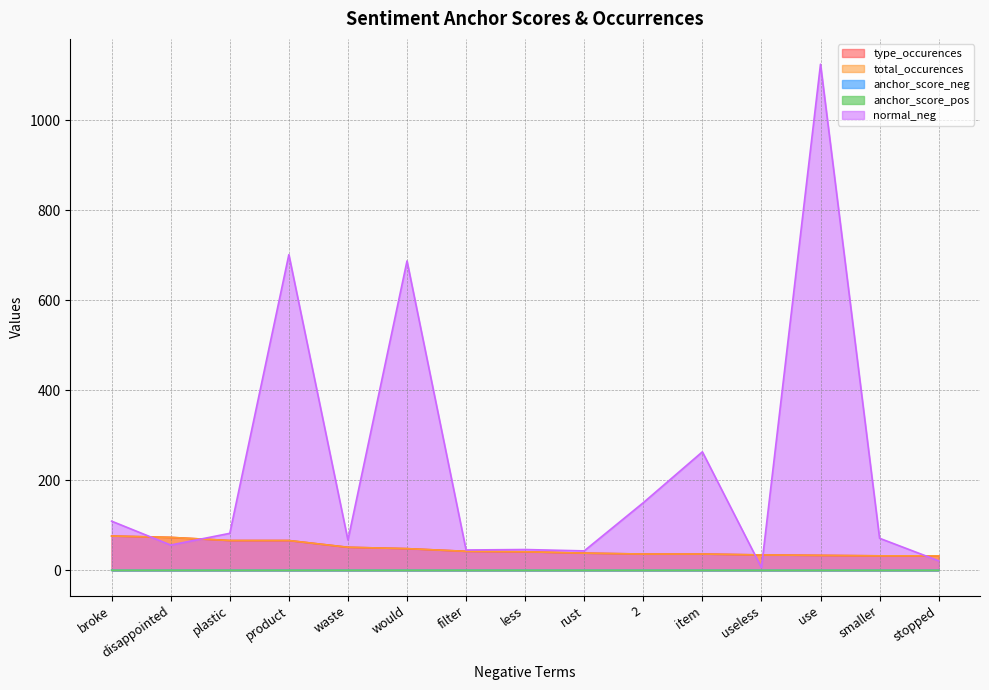

Does the chart have visible grid lines?

Yes